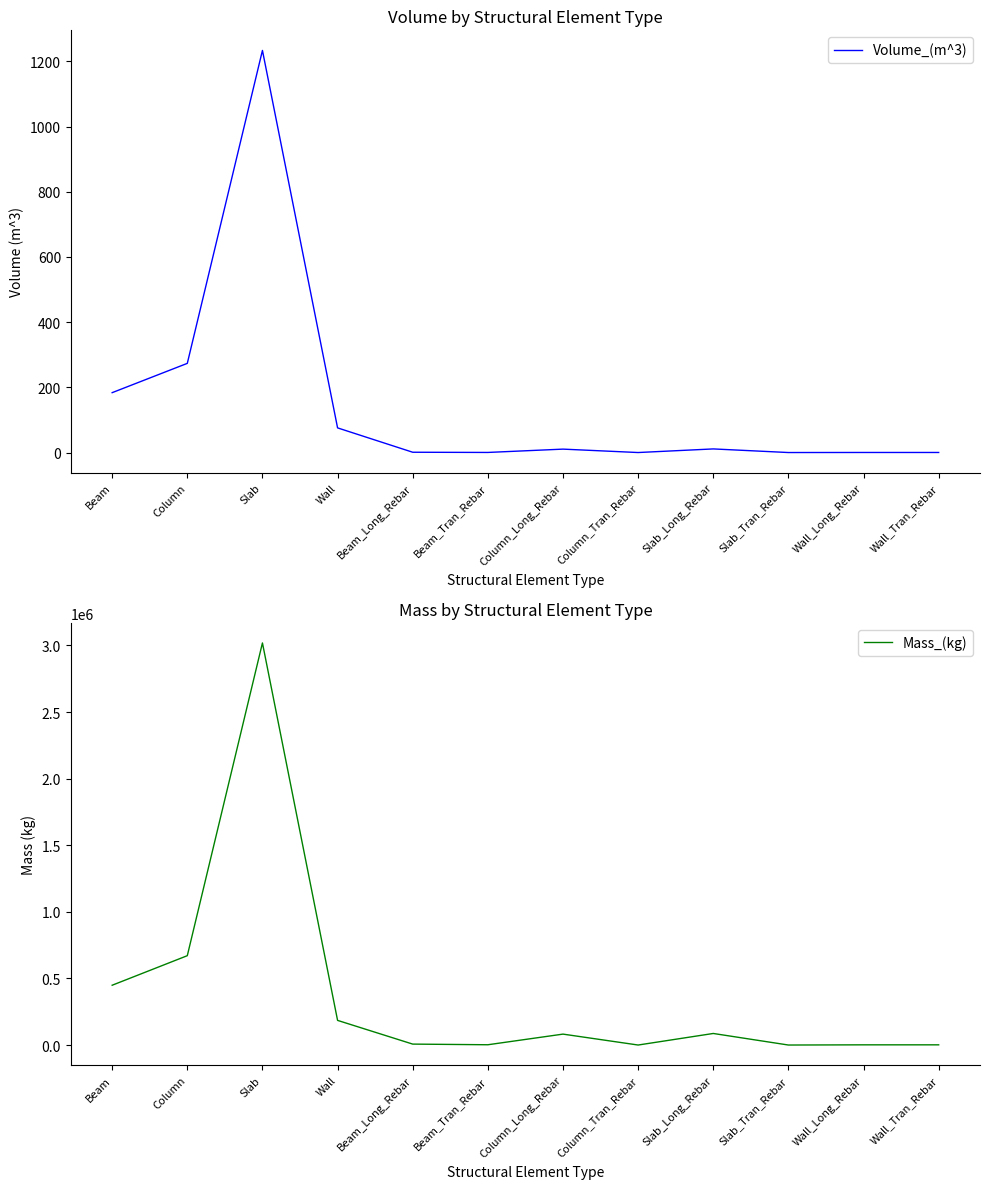

Rank the categories by Volume_(m^3) value from highest to lowest.

Slab, Column, Beam, Wall, Slab_Long_Rebar, Column_Long_Rebar, Beam_Long_Rebar, Beam_Tran_Rebar, Wall_Long_Rebar, Wall_Tran_Rebar, Column_Tran_Rebar, Slab_Tran_Rebar